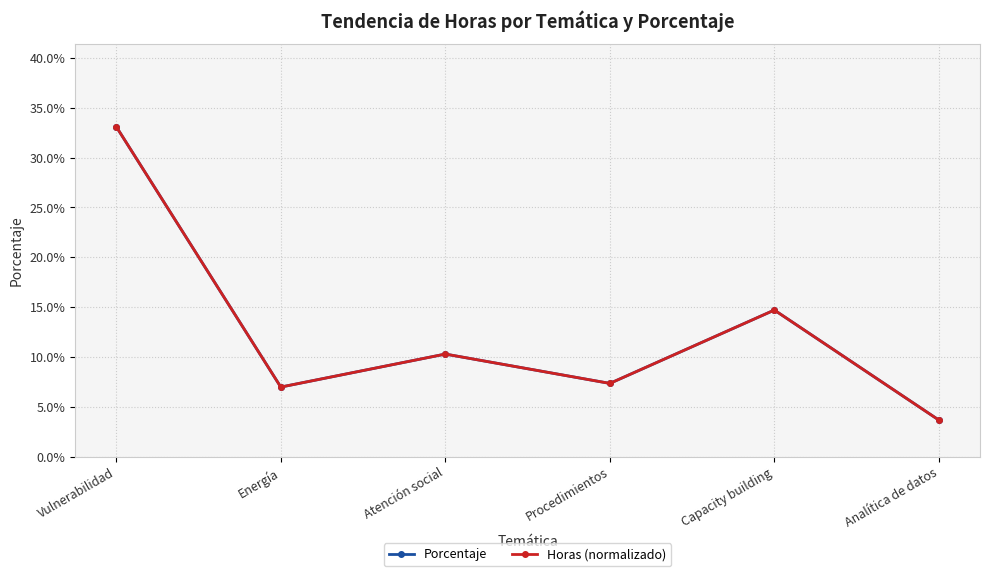

Does the chart have visible grid lines?

Yes